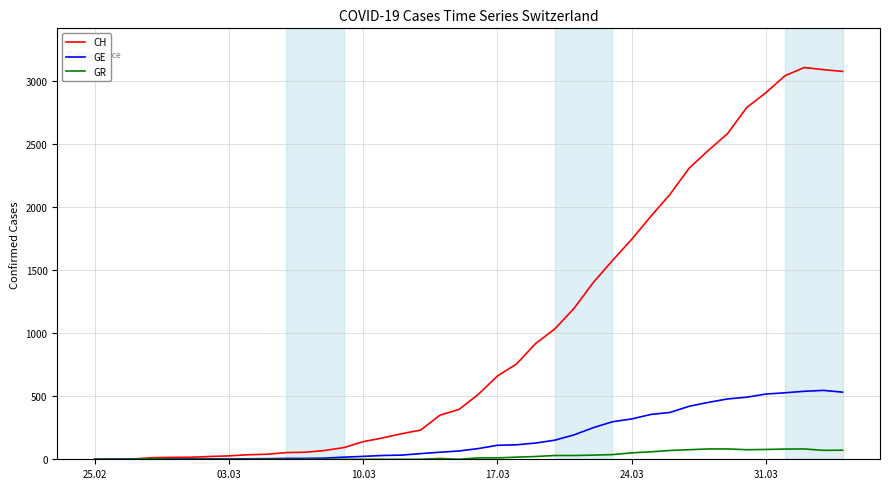

List the series in order of their peak value, lowest first.

GR, GE, CH